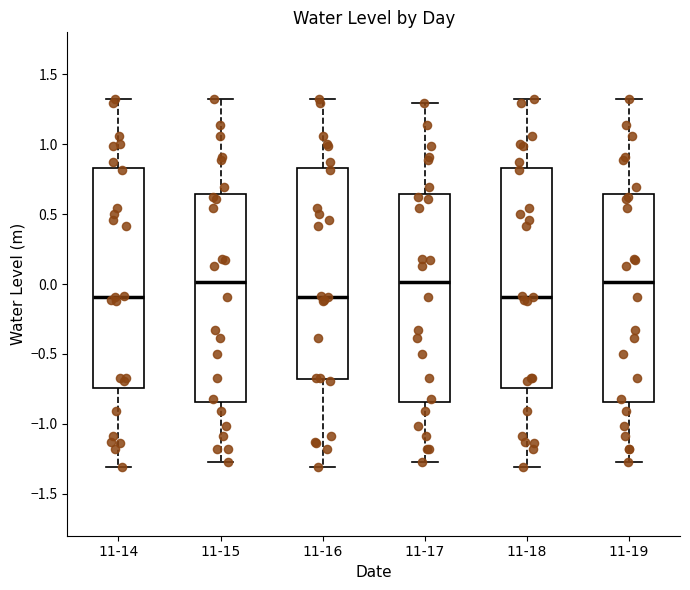

Reading left to right, transcribe this box plot: for each box, give where its median line is, the range the box spans, and where its two whiskers end, as read against the y-axis. The values are not printed on the chart, so give them approximately, as read against the axis.

11-14: median -0.10, box -0.75 to 0.85, whiskers -1.30 to 1.30
11-15: median 0.00, box -0.85 to 0.65, whiskers -1.25 to 1.30
11-16: median -0.10, box -0.70 to 0.85, whiskers -1.30 to 1.30
11-17: median 0.00, box -0.85 to 0.65, whiskers -1.25 to 1.30
11-18: median -0.10, box -0.75 to 0.85, whiskers -1.30 to 1.30
11-19: median 0.00, box -0.85 to 0.65, whiskers -1.25 to 1.30